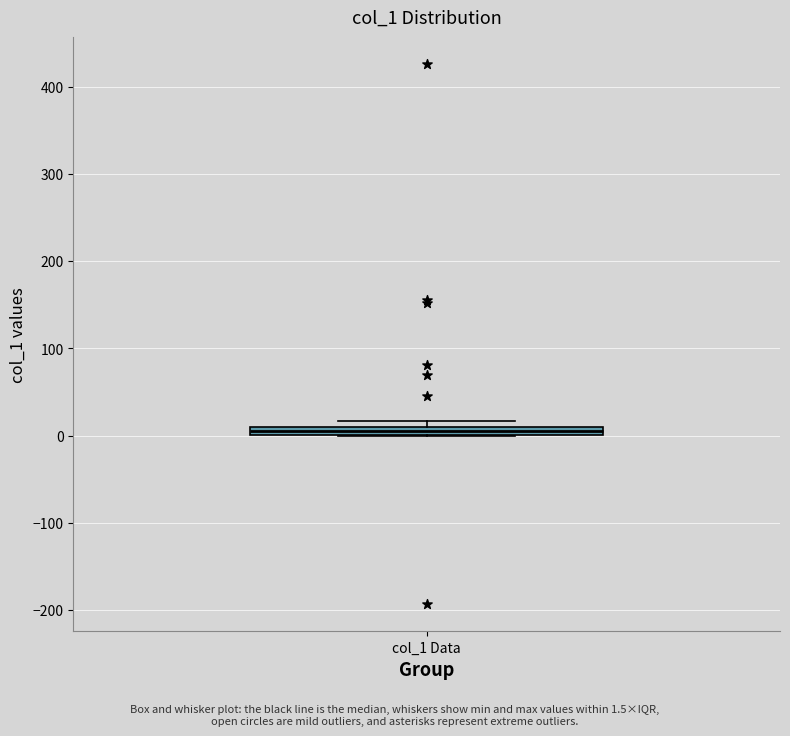

Where is the lower edge of the box for col_1 Data on the y-axis? The values are not printed on the chart, so give them approximately, as read against the axis.

0